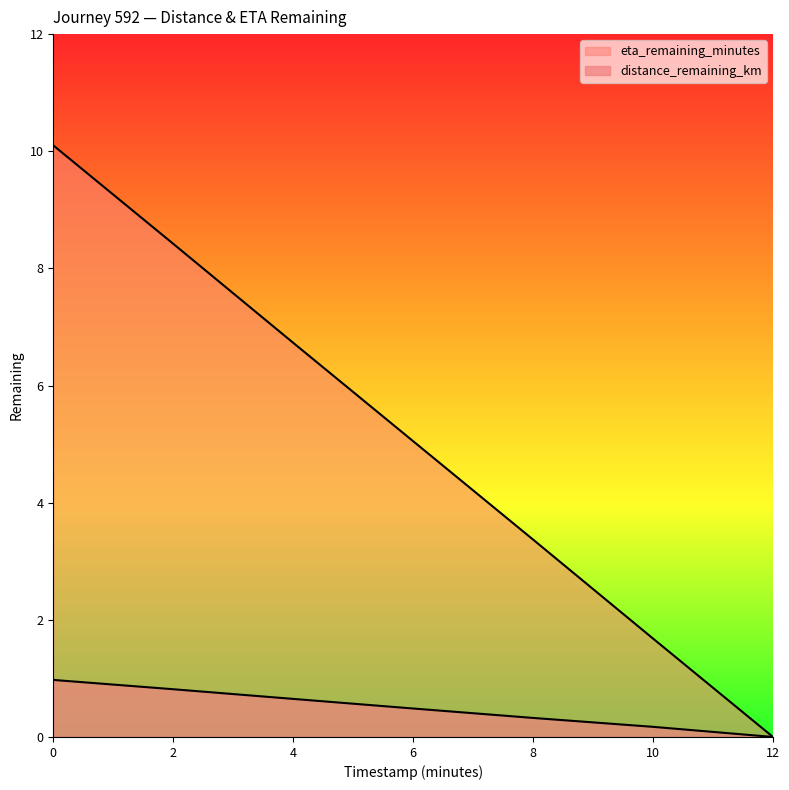

What is the spread (max minus min) of values at 6.0?

4.6